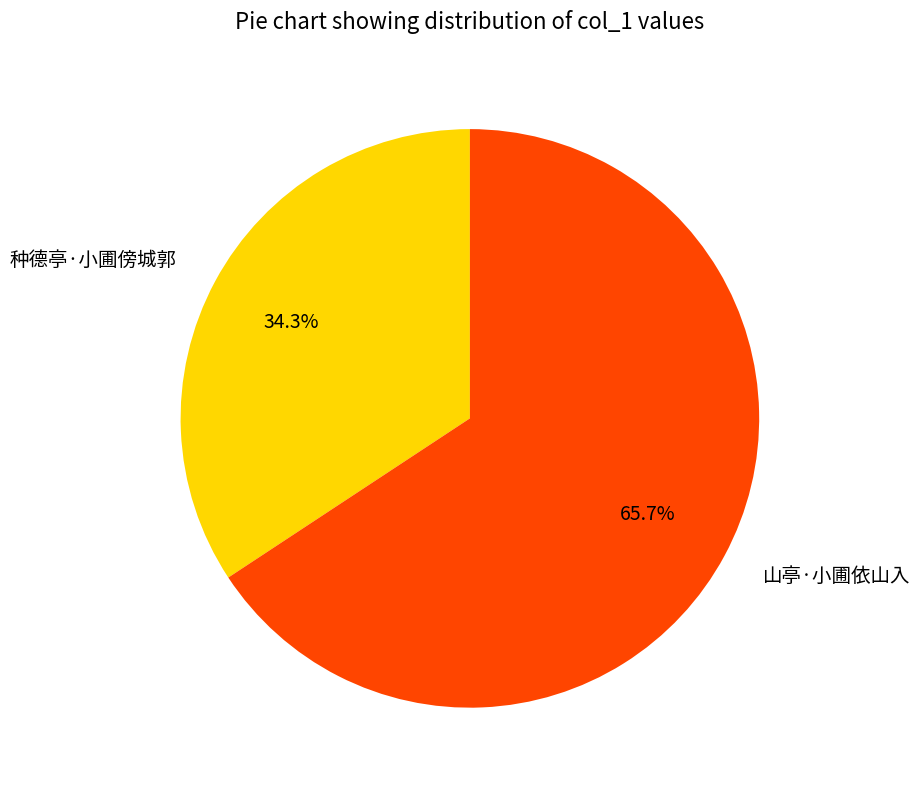

To the nearest percent, what is the combined percentage of 山亭·小圃依山入 and 种德亭·小圃傍城郭?

100%